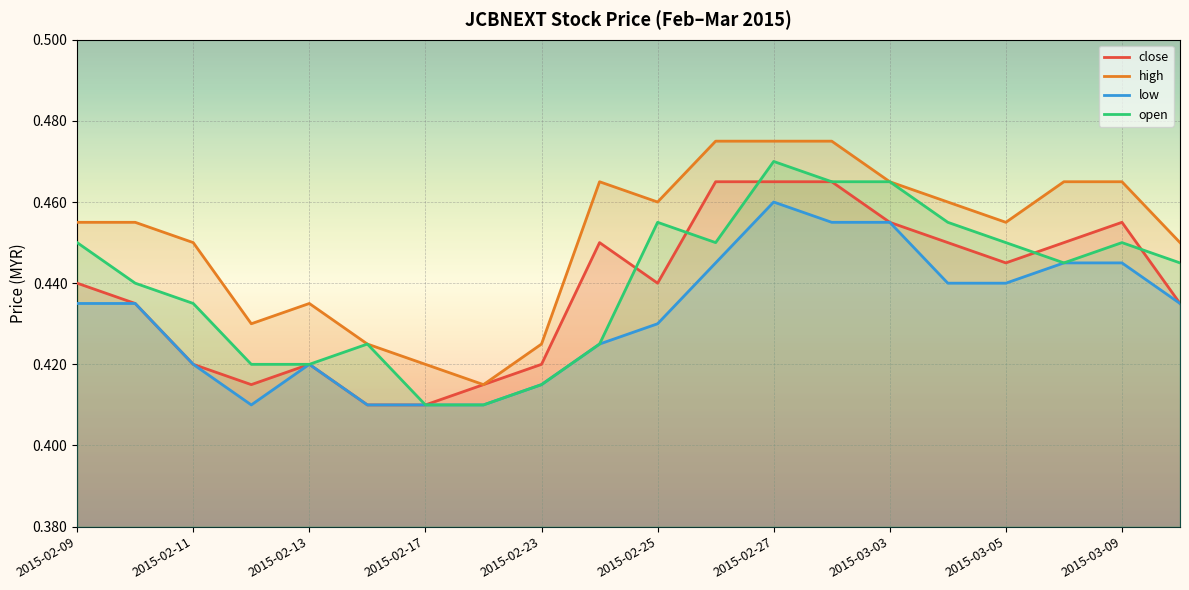

Where is the first local maximum for close?

2015-02-13